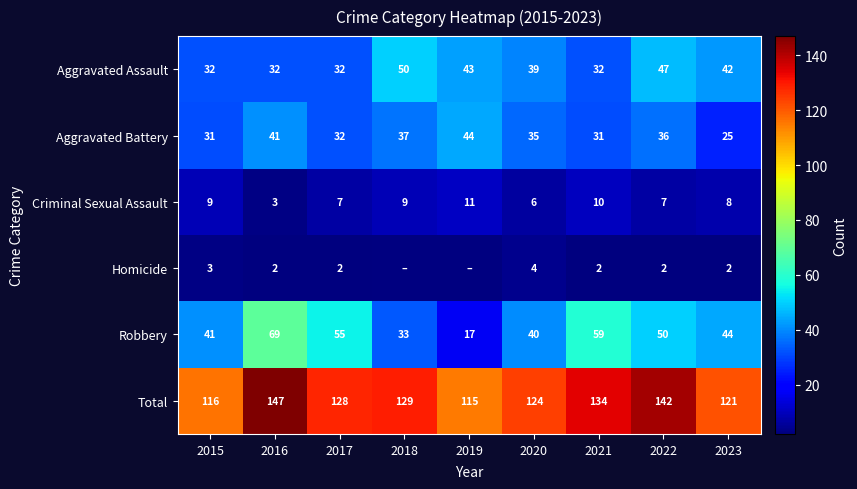

What is the sum of the Aggravated Assault values at 2016 and 2019?

75